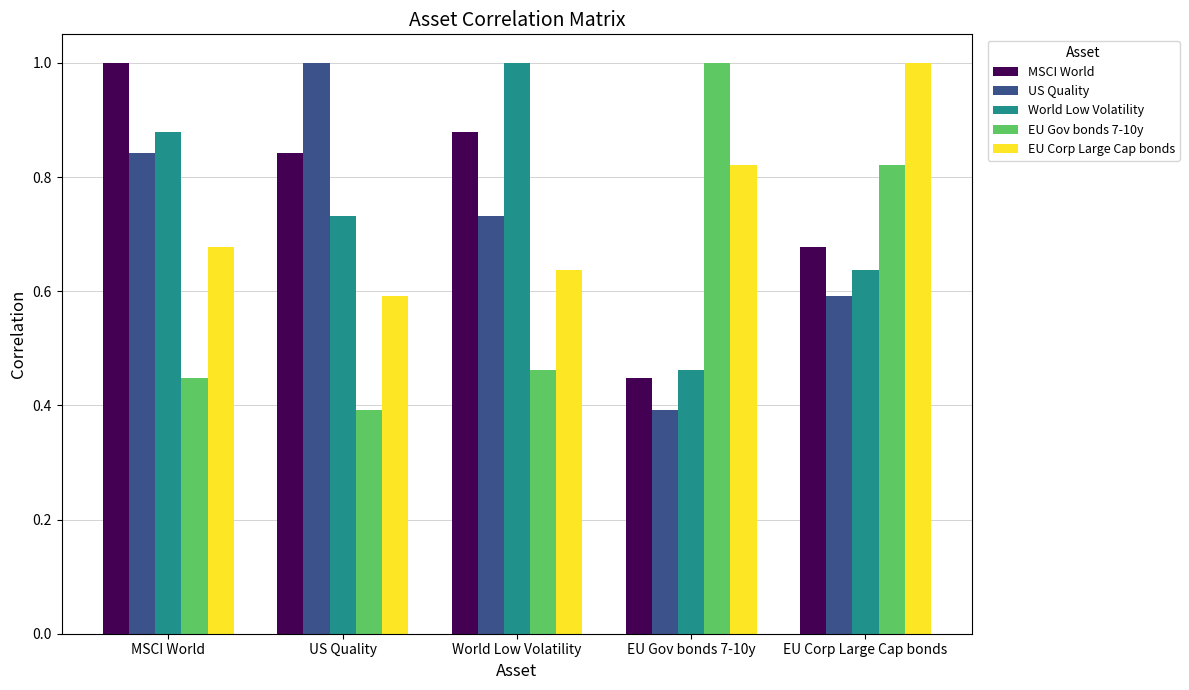

Rank the categories by World Low Volatility value from lowest to highest.

EU Gov bonds 7-10y, EU Corp Large Cap bonds, US Quality, MSCI World, World Low Volatility